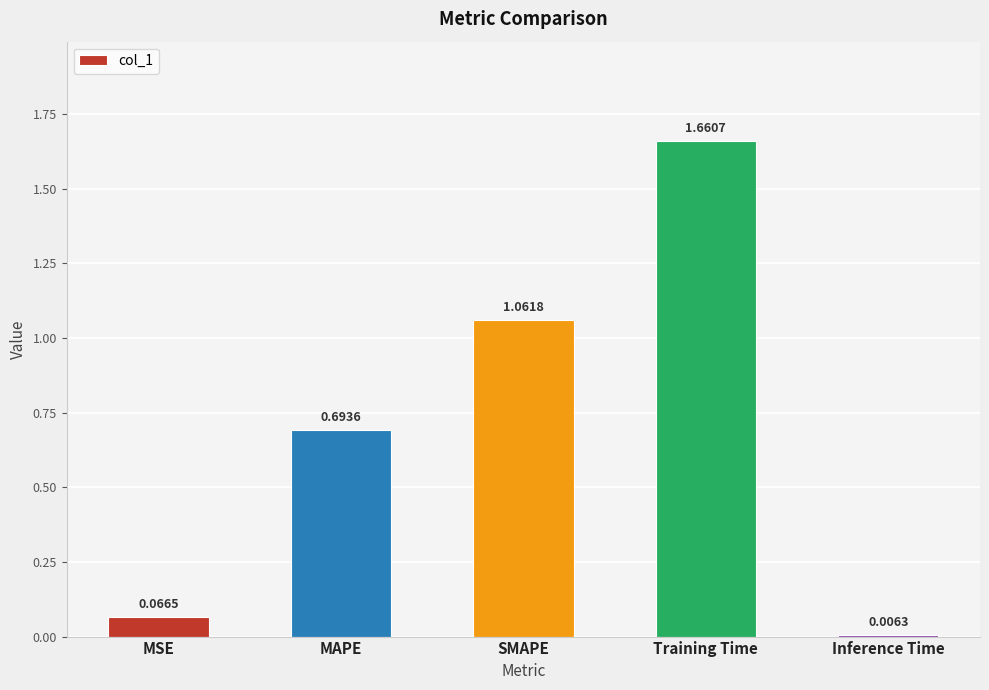

How many categories are shown in the chart?

5